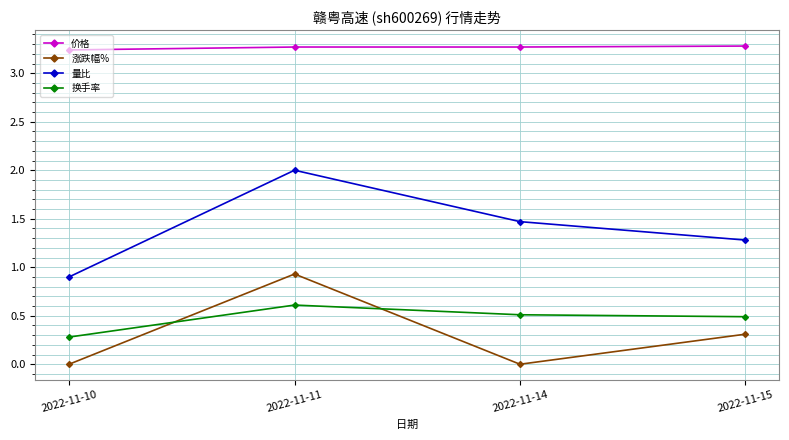

What value does the 涨跌幅% series have at 2022-11-11?

0.9